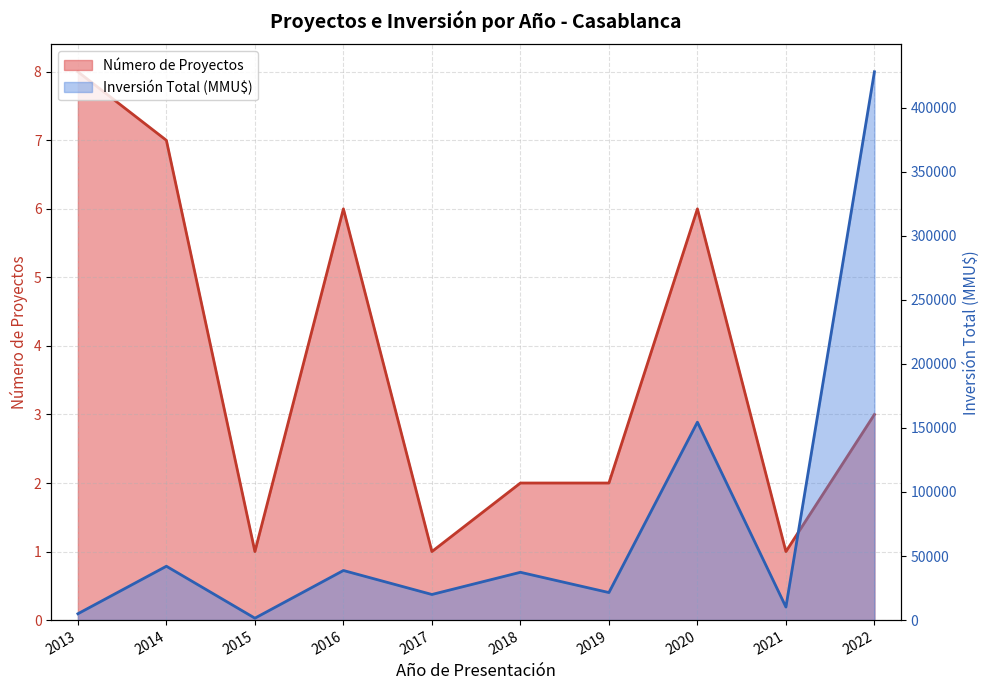

The Número de Proyectos series shows 1 at 2021. True or false?

True